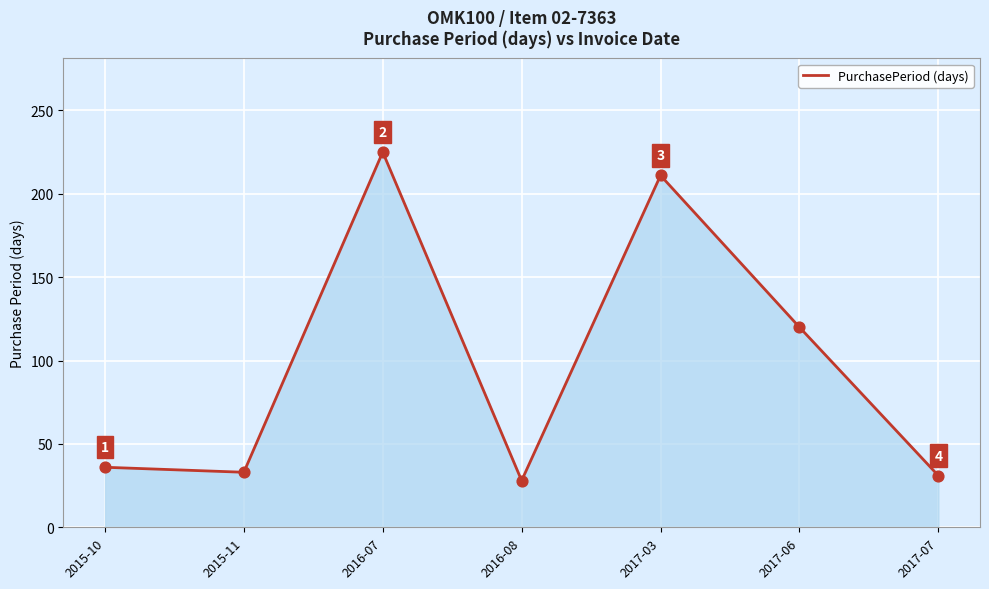

Between 2015-11 and 2015-10, which is larger?

2015-10